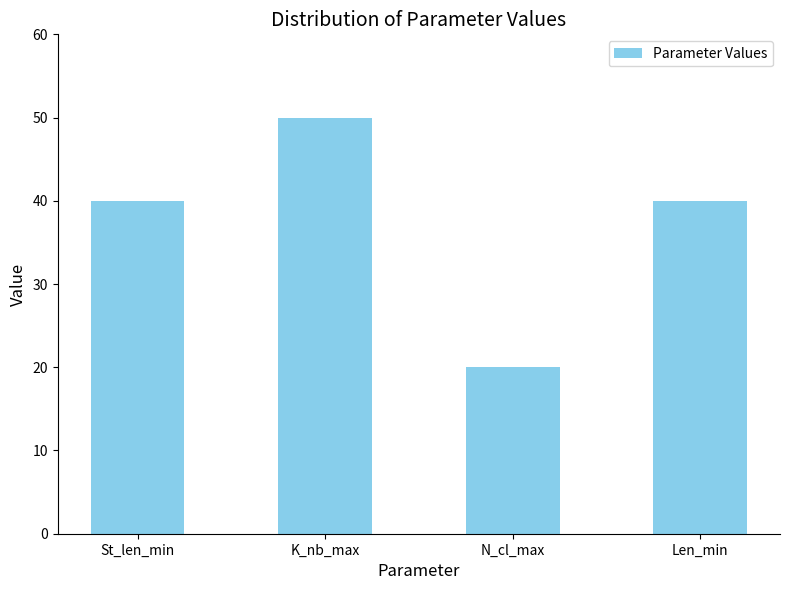

Between St_len_min and N_cl_max, which is larger?

St_len_min